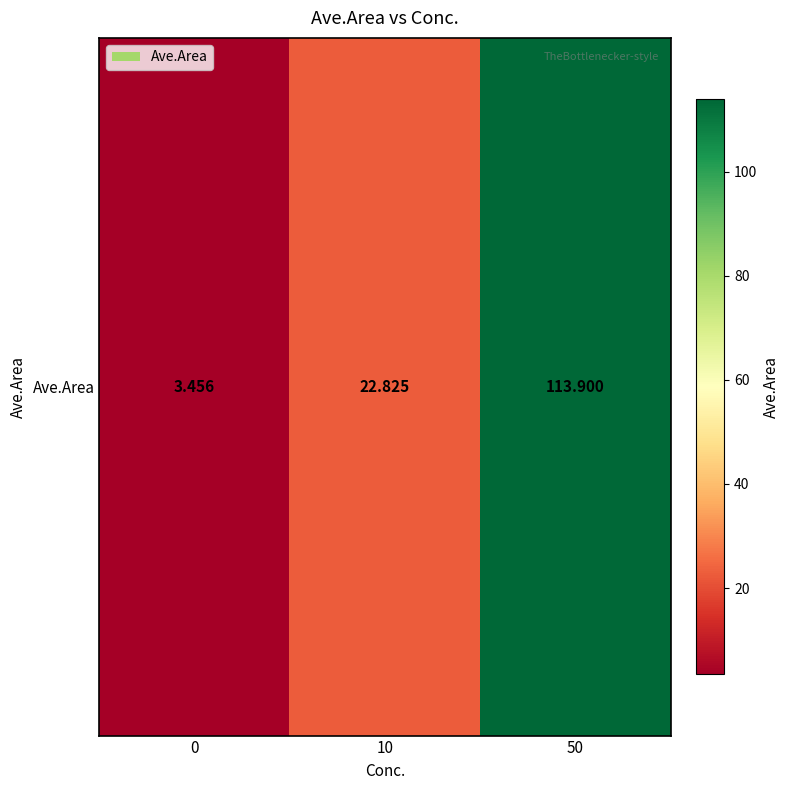

Reading right to left, extract all data points from this chart.

50=113.9	10=22.8	0=3.5